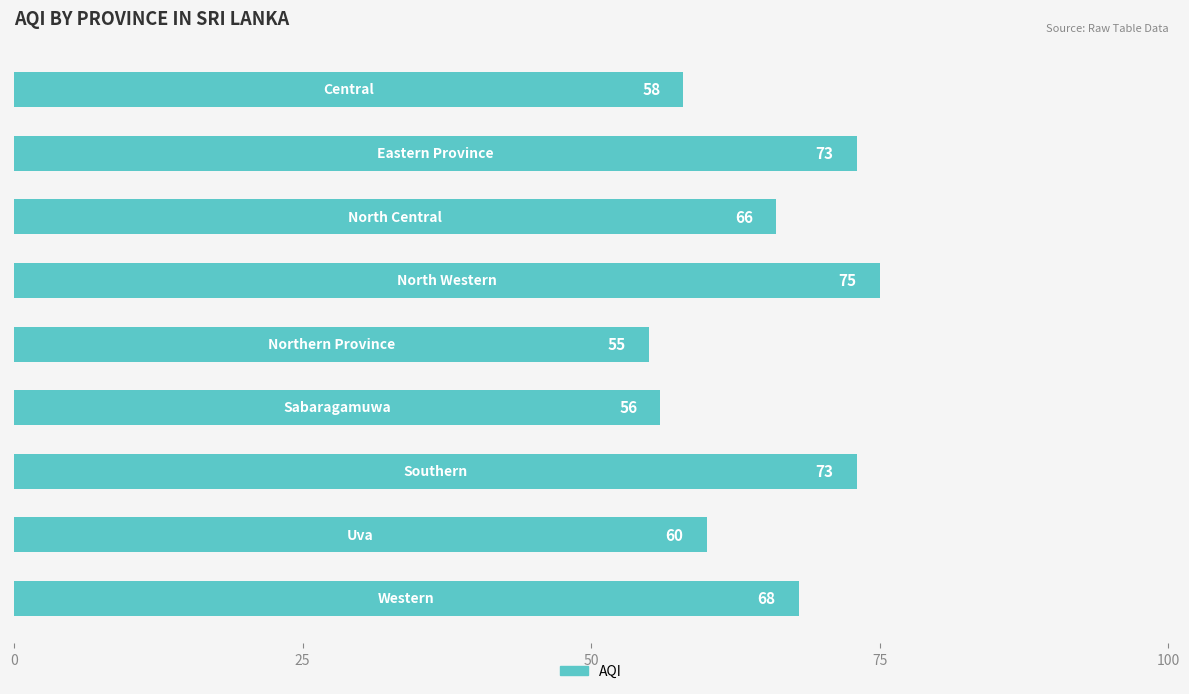

Count the values in the range 58 to 73.

6